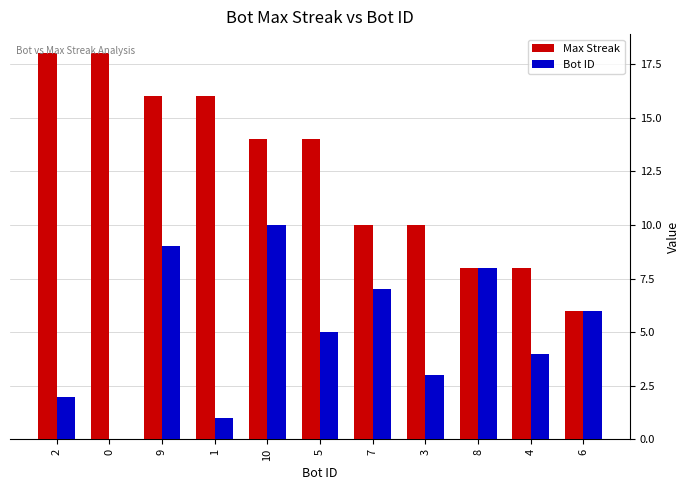

What is the average value of the Max Streak series?

13